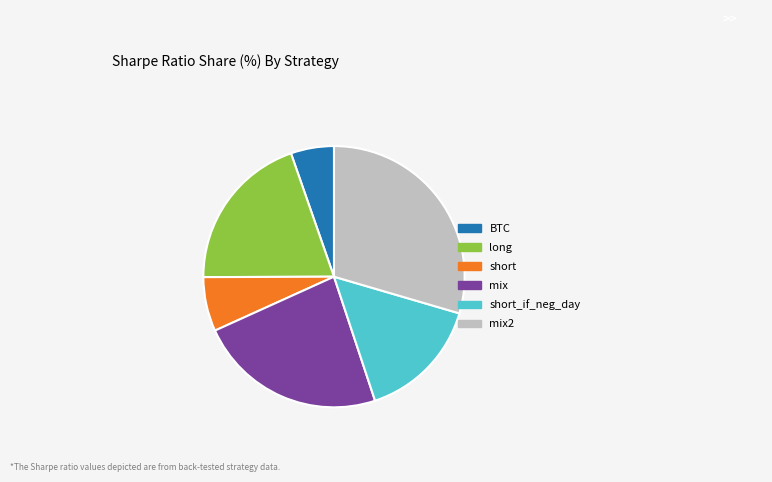

Does short account for over 50% of the chart?

No